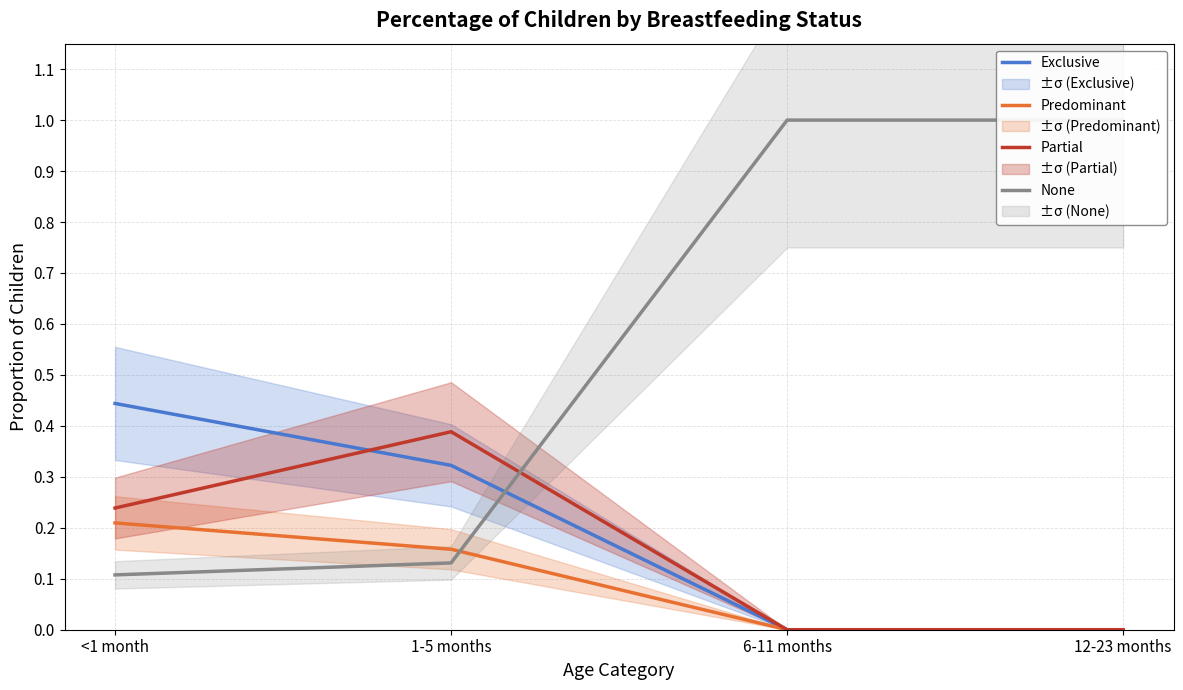

Which series has the largest total across all categories?

None